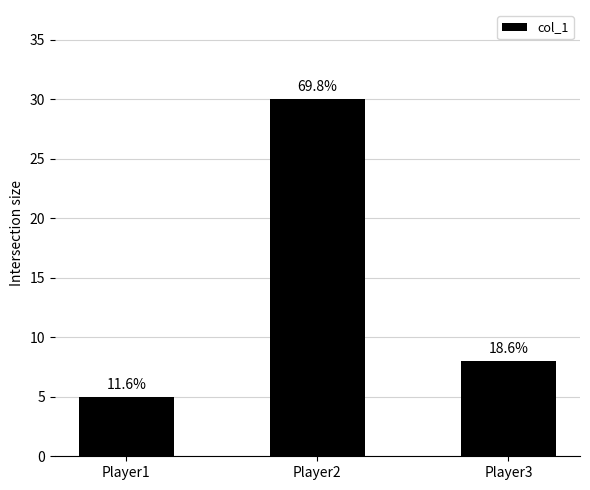

The value at Player3 is 11. True or false?

False